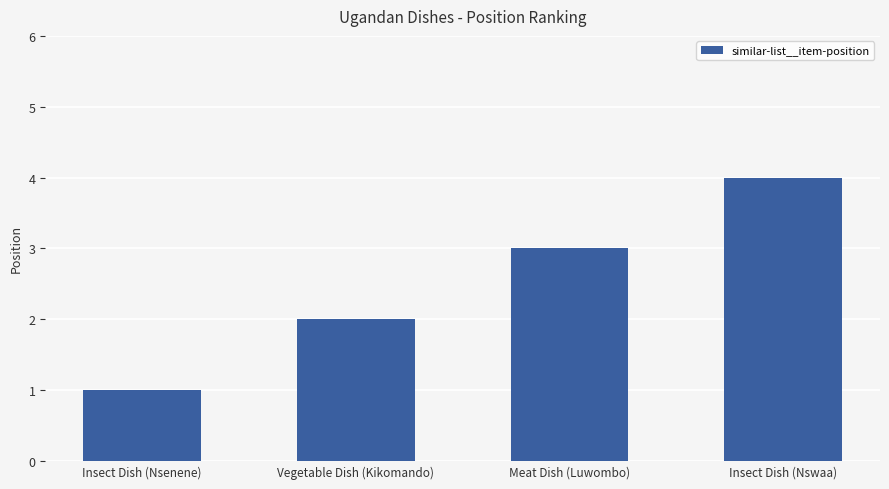

Does the chart contain stacked bars?

No